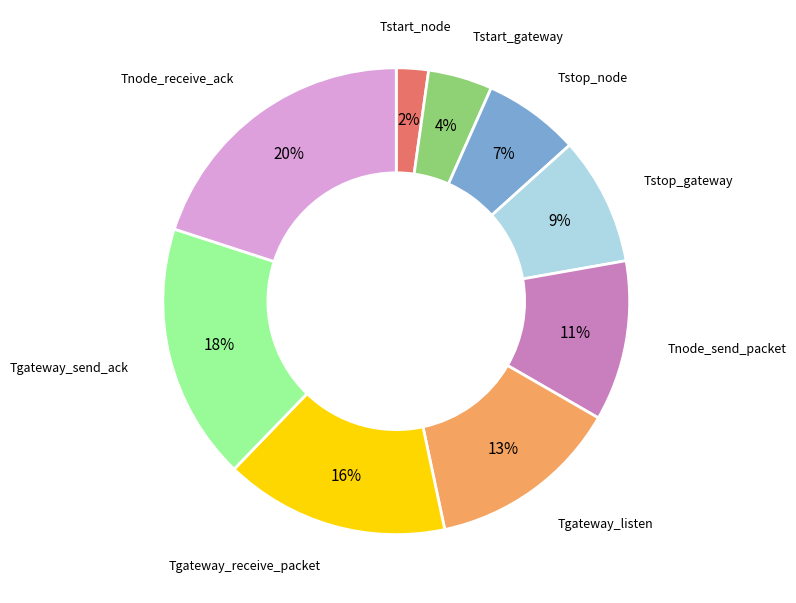

To the nearest percent, what portion does Tstart_node represent?

2%